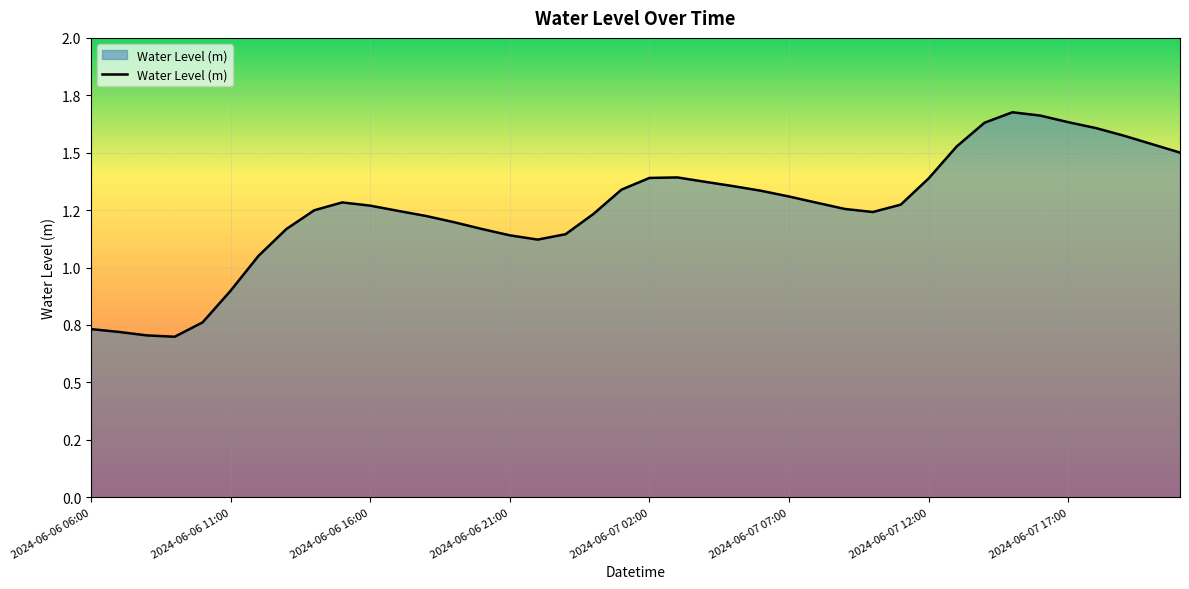

Does the chart have visible grid lines?

Yes